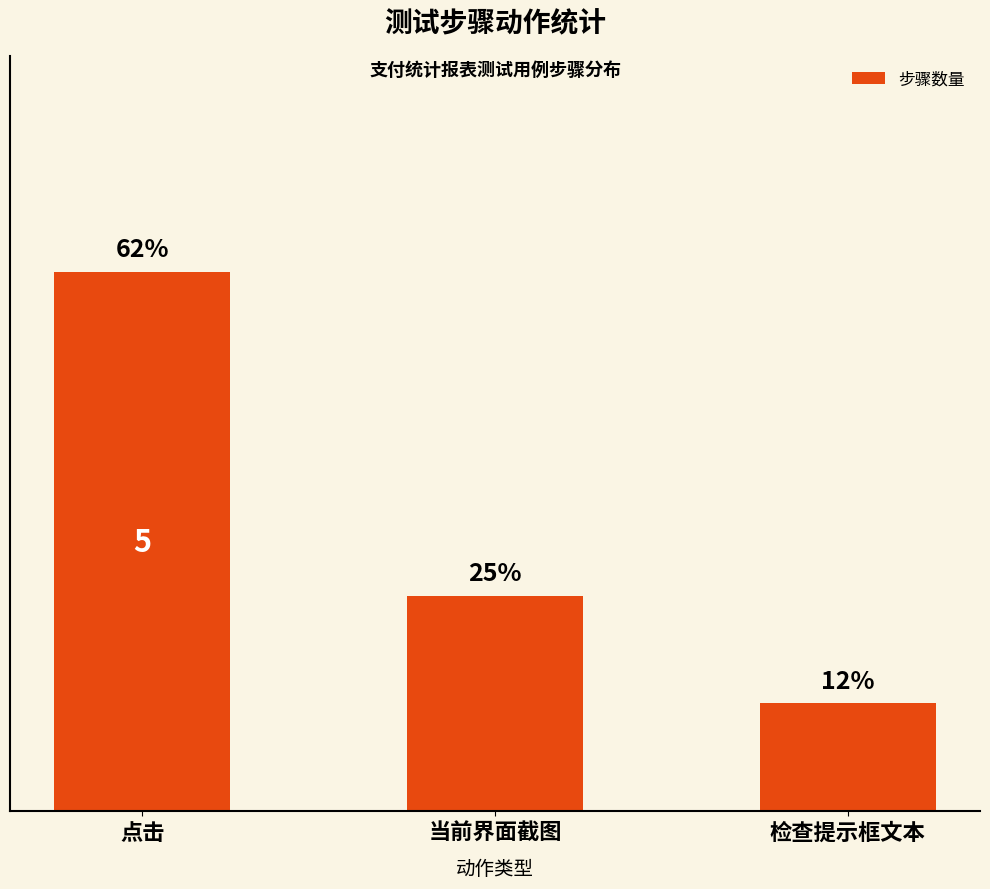

What is the value of the 2nd bar from the left?

2